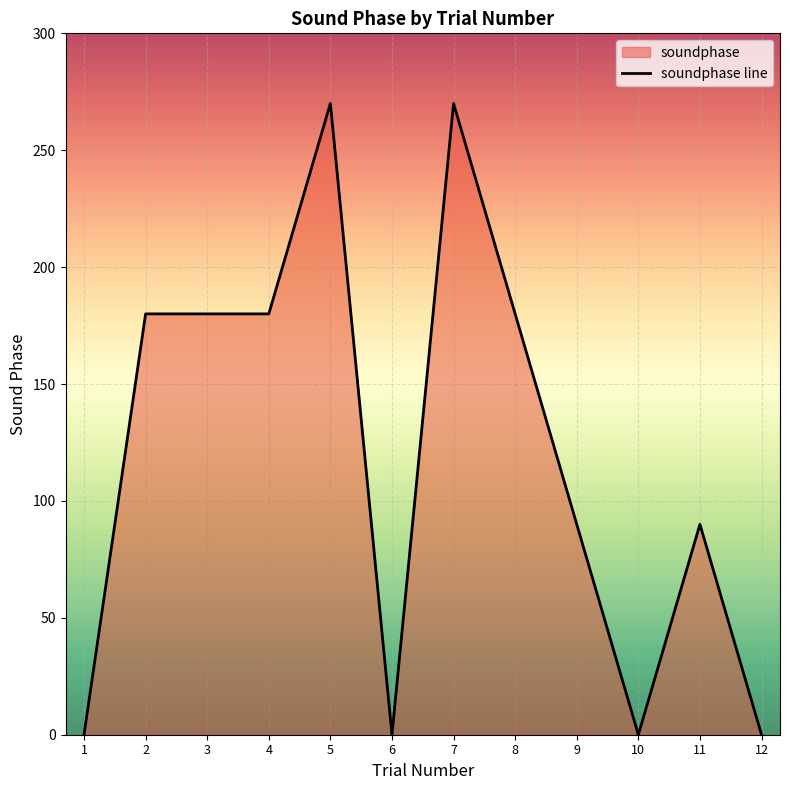

At which category does the data reach its first local peak?

5